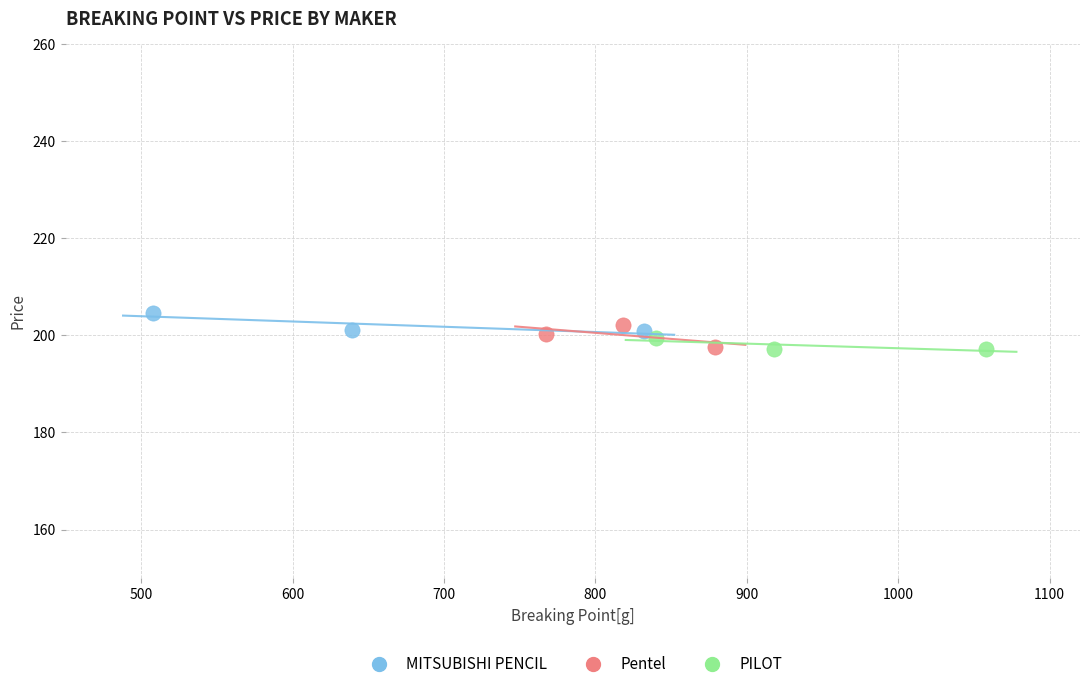

What are all the series names shown in the legend?

MITSUBISHI PENCIL, Pentel, PILOT